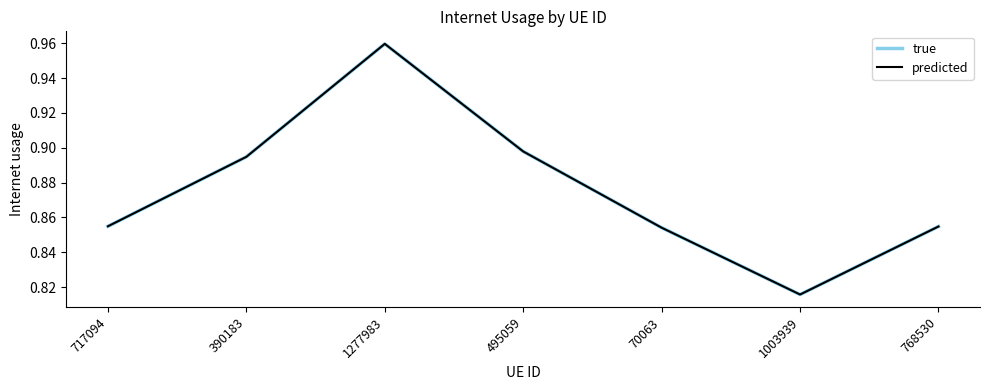

Rank the series at 1003939 from highest to lowest value.

true, predicted